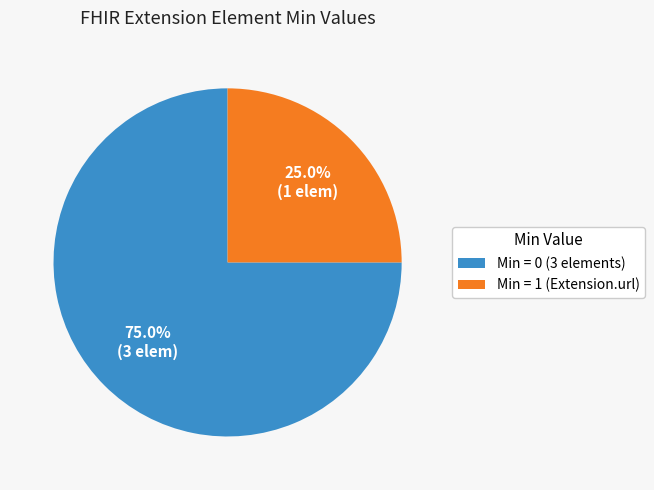

Rank the categories by value from highest to lowest.

Min = 0 (3 elements), Min = 1 (Extension.url)